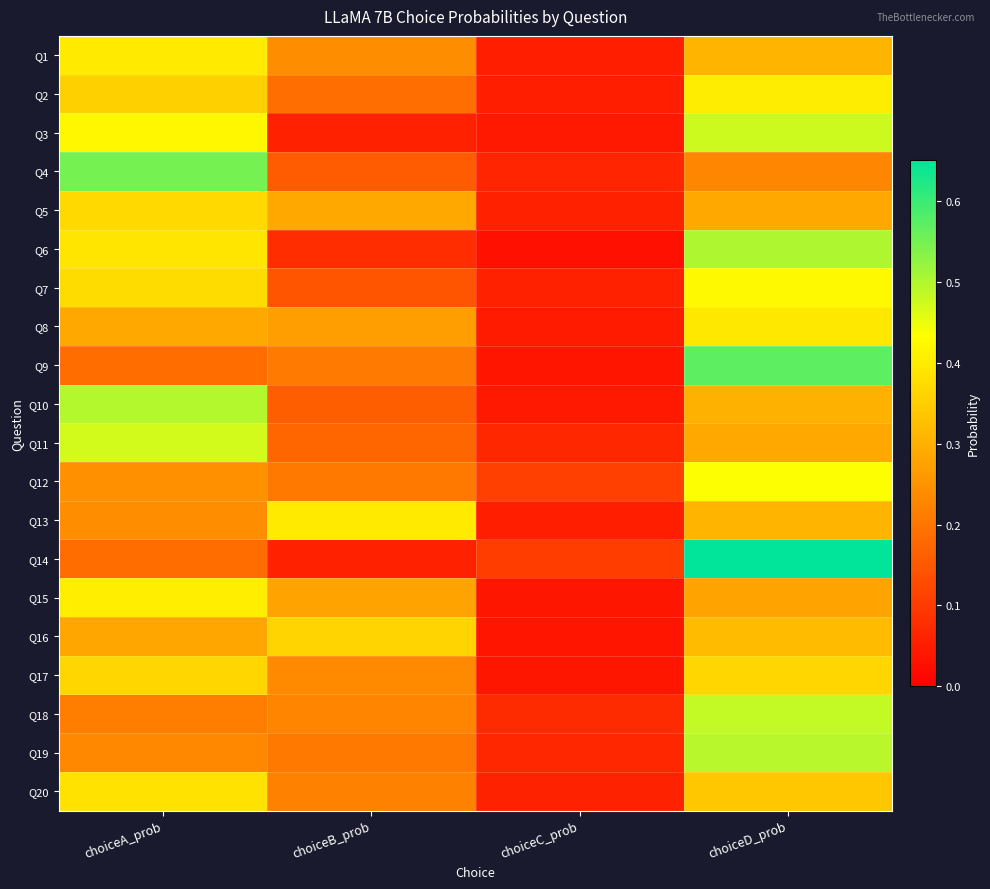

Reading left to right, list all the values displayed in this chart.

Q1: choiceA_prob=0.4	choiceB_prob=0.2	choiceC_prob=0.1	choiceD_prob=0.3
Q2: choiceA_prob=0.4	choiceB_prob=0.2	choiceC_prob=0.1	choiceD_prob=0.4
Q3: choiceA_prob=0.4	choiceB_prob=0.1	choiceC_prob=0.0	choiceD_prob=0.5
Q4: choiceA_prob=0.5	choiceB_prob=0.2	choiceC_prob=0.1	choiceD_prob=0.2
Q5: choiceA_prob=0.4	choiceB_prob=0.3	choiceC_prob=0.1	choiceD_prob=0.3
Q6: choiceA_prob=0.4	choiceB_prob=0.1	choiceC_prob=0.0	choiceD_prob=0.5
Q7: choiceA_prob=0.4	choiceB_prob=0.1	choiceC_prob=0.1	choiceD_prob=0.4
Q8: choiceA_prob=0.3	choiceB_prob=0.3	choiceC_prob=0.0	choiceD_prob=0.4
Q9: choiceA_prob=0.2	choiceB_prob=0.2	choiceC_prob=0.0	choiceD_prob=0.6
Q10: choiceA_prob=0.5	choiceB_prob=0.2	choiceC_prob=0.0	choiceD_prob=0.3
Q11: choiceA_prob=0.5	choiceB_prob=0.2	choiceC_prob=0.1	choiceD_prob=0.3
Q12: choiceA_prob=0.2	choiceB_prob=0.2	choiceC_prob=0.1	choiceD_prob=0.4
Q13: choiceA_prob=0.2	choiceB_prob=0.4	choiceC_prob=0.1	choiceD_prob=0.3
Q14: choiceA_prob=0.2	choiceB_prob=0.1	choiceC_prob=0.1	choiceD_prob=0.7
Q15: choiceA_prob=0.4	choiceB_prob=0.3	choiceC_prob=0.0	choiceD_prob=0.3
Q16: choiceA_prob=0.3	choiceB_prob=0.4	choiceC_prob=0.0	choiceD_prob=0.3
Q17: choiceA_prob=0.4	choiceB_prob=0.2	choiceC_prob=0.0	choiceD_prob=0.4
Q18: choiceA_prob=0.2	choiceB_prob=0.2	choiceC_prob=0.1	choiceD_prob=0.5
Q19: choiceA_prob=0.2	choiceB_prob=0.2	choiceC_prob=0.1	choiceD_prob=0.5
Q20: choiceA_prob=0.4	choiceB_prob=0.2	choiceC_prob=0.1	choiceD_prob=0.3